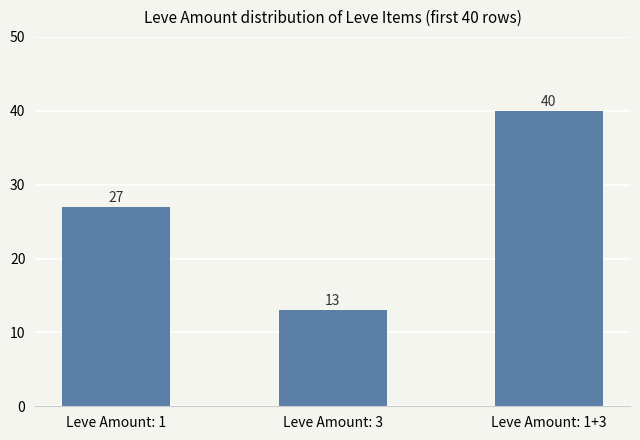

What is the approximate value at Leve Amount: 1+3, to the nearest 5?

40